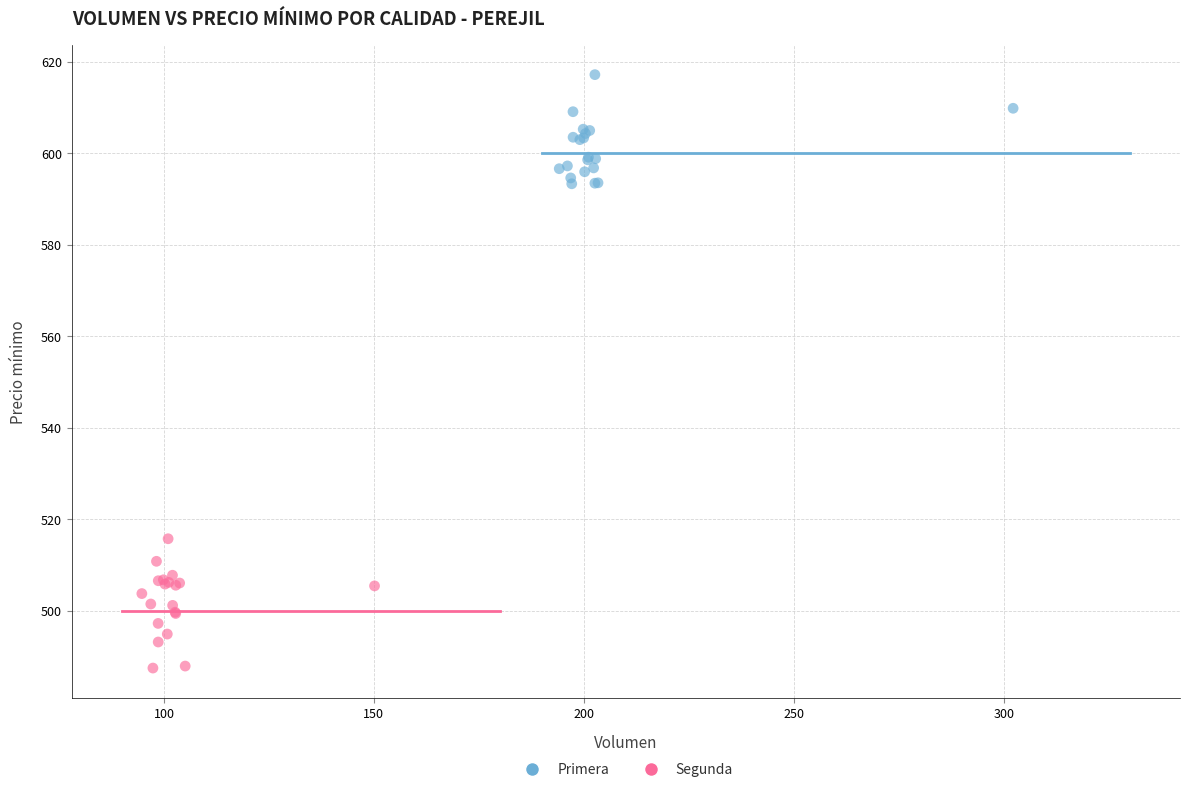

Which series has the widest spread of Y values?

Segunda